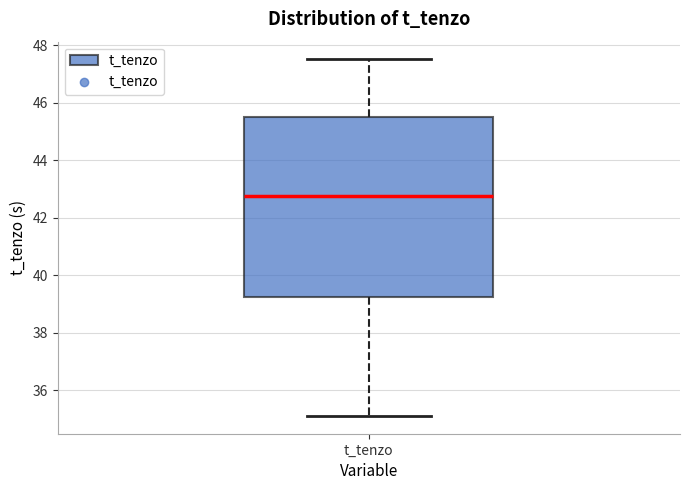

Where does the upper whisker of the box for t_tenzo end on the y-axis? The values are not printed on the chart, so give them approximately, as read against the axis.

47.4